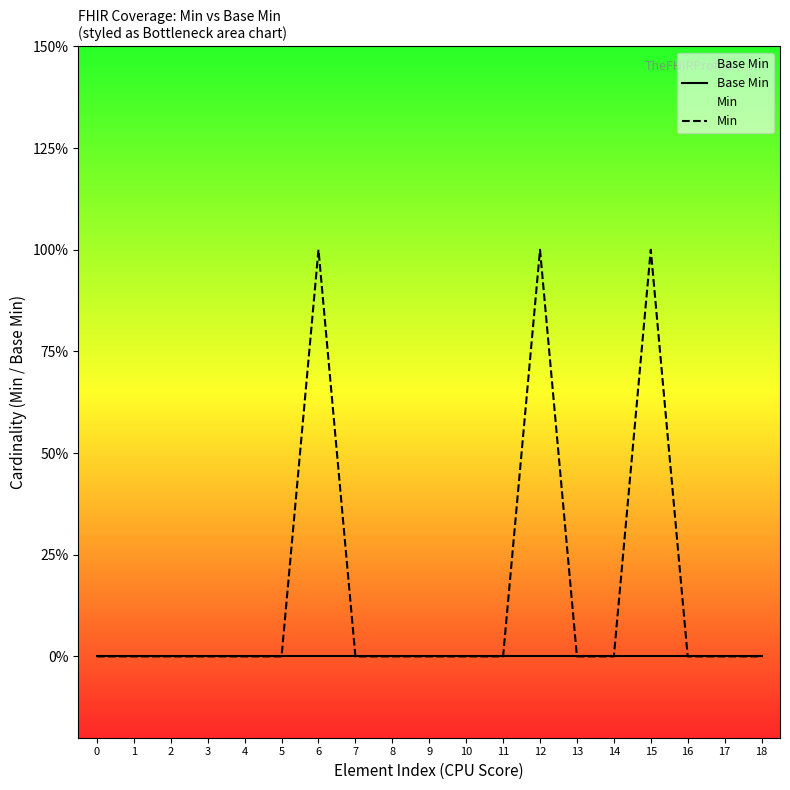

Reading right to left, transcribe all the data shown in this chart.

Base Min: 18=0	17=0	16=0	15=0	14=0	13=0	12=0	11=0	10=0	9=0	8=0	7=0	6=0	5=0	4=0	3=0	2=0	1=0	0=0
Min: 18=0	17=0	16=0	15=1	14=0	13=0	12=1	11=0	10=0	9=0	8=0	7=0	6=1	5=0	4=0	3=0	2=0	1=0	0=0